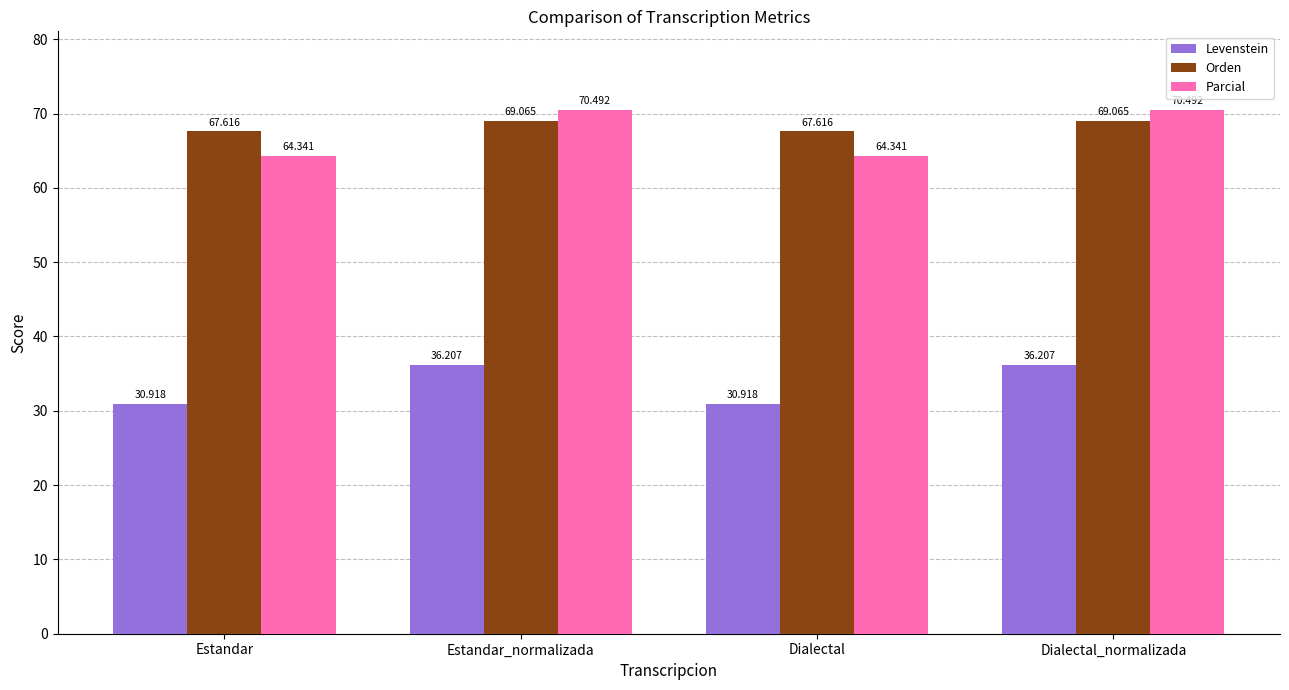

Which series has the largest total across all categories?

Orden